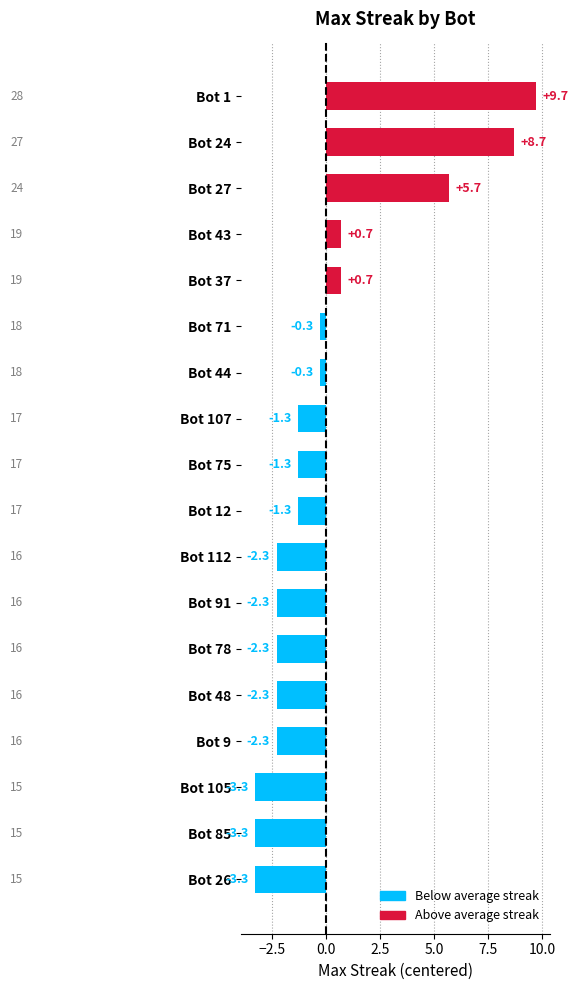

What is the approximate value at Bot 105?

-3.3